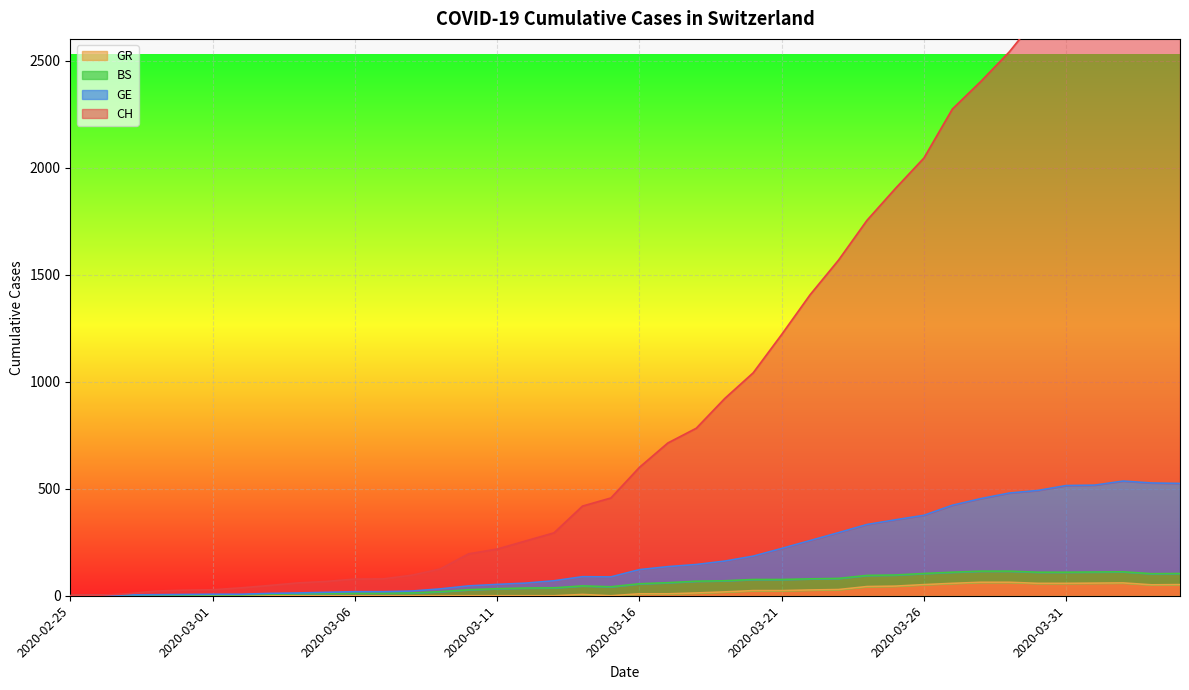

What is the sum of all GE values?

7625